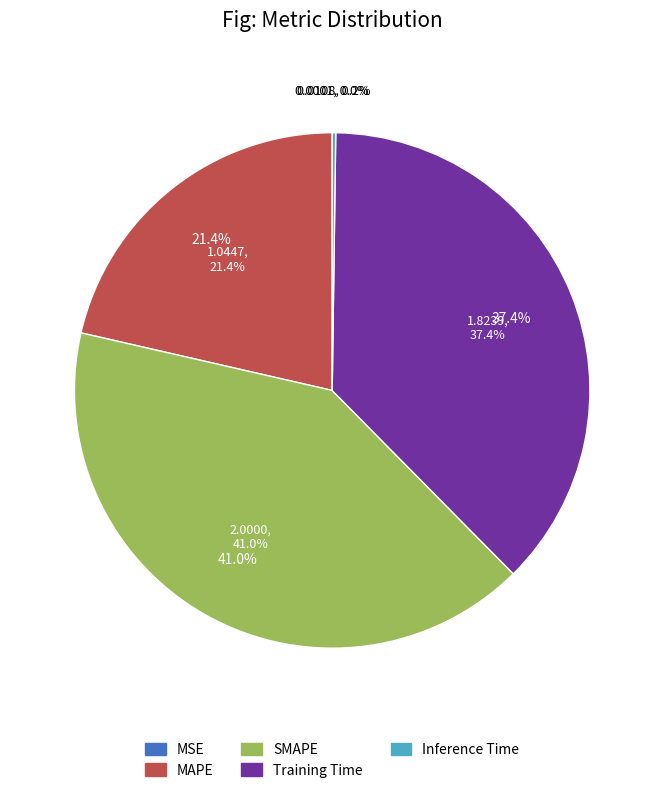

Which has a higher value, SMAPE or MSE?

SMAPE